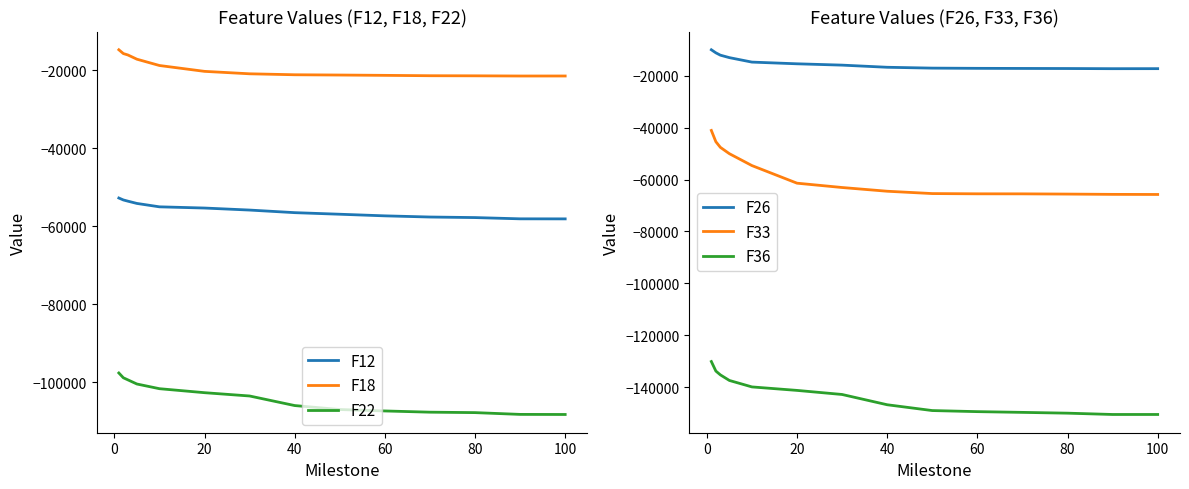

True or false: F36 and F33 intersect in this chart.

False